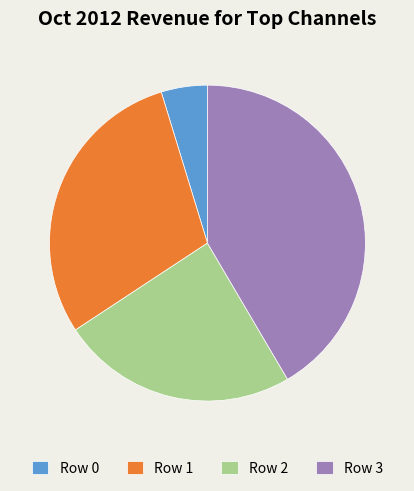

Count the number of slices in the pie.

4